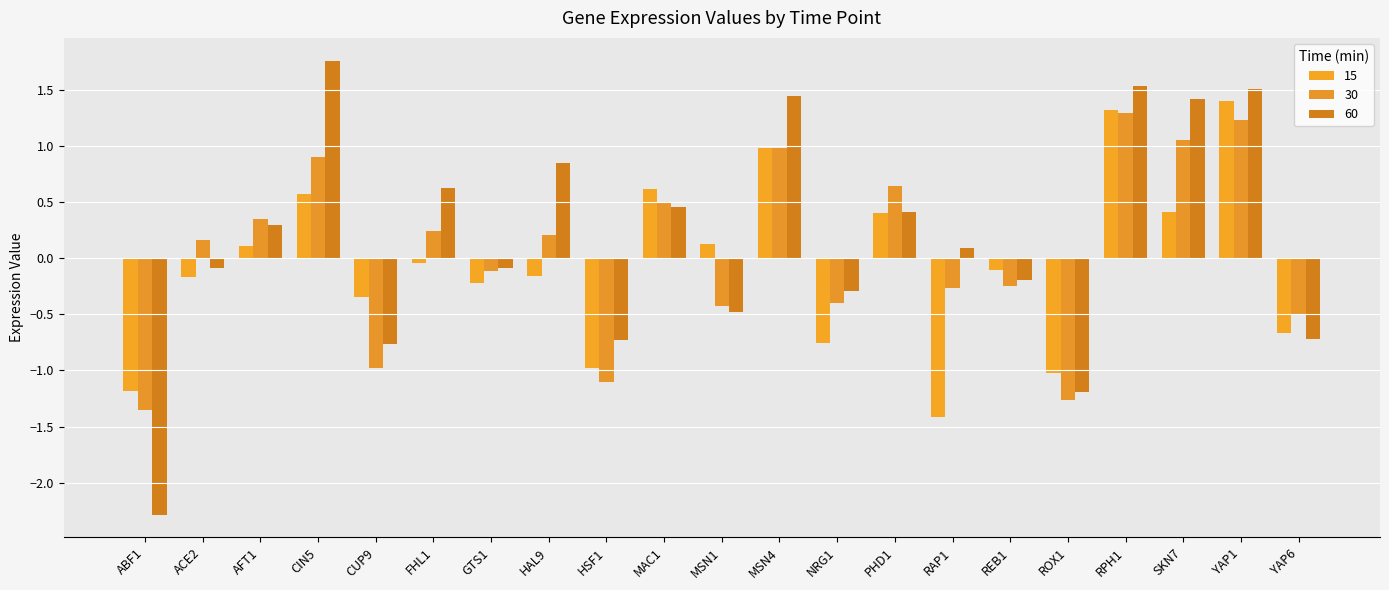

What is the label of the 2nd bar from the right?

YAP1